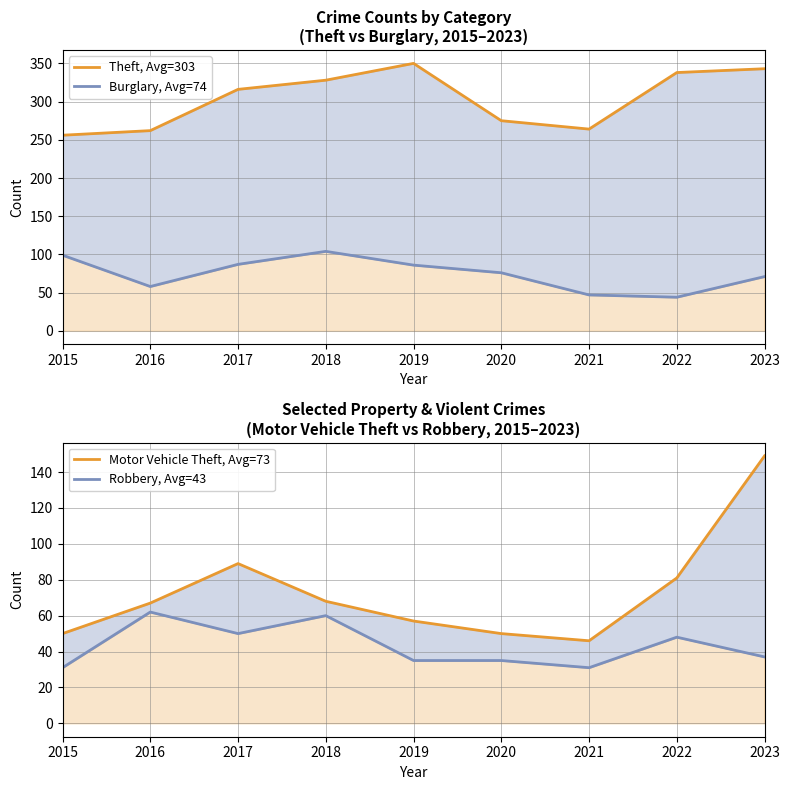

How many values in the Burglary, Avg=74 series exceed 76?

4